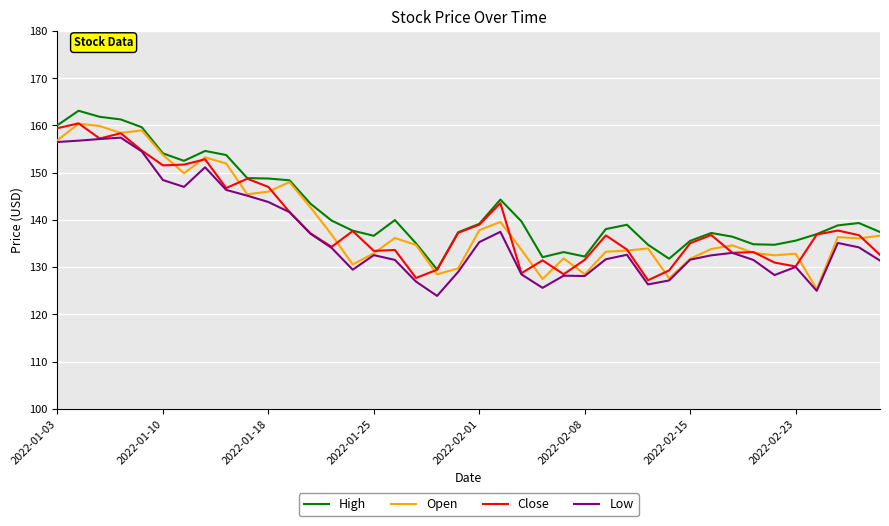

What is the smallest value displayed?

123.9